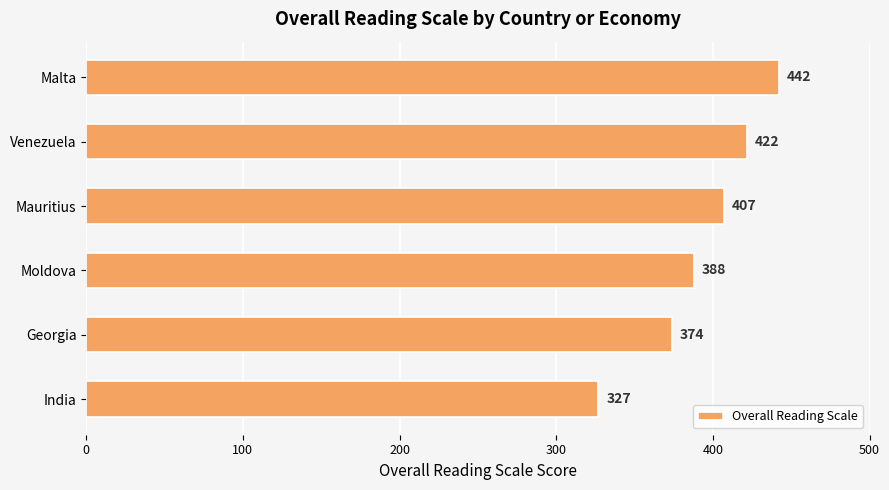

Reading top to bottom, extract all data points from this chart.

Malta=442	Venezuela=422	Mauritius=407	Moldova=388	Georgia=374	India=327